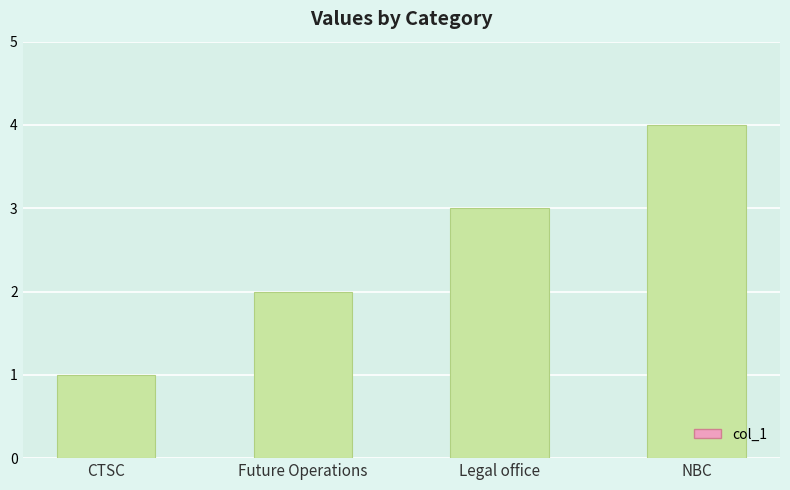

What is the value of the 1st bar from the left?

1